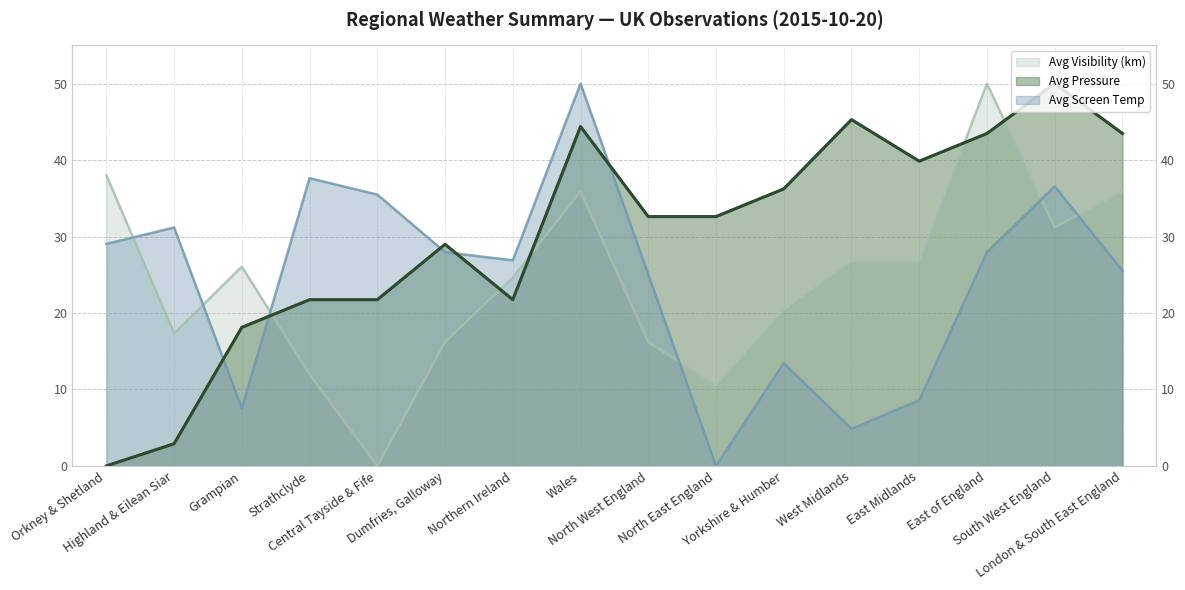

At which category does Avg Screen Temp reach its first local valley?

Grampian